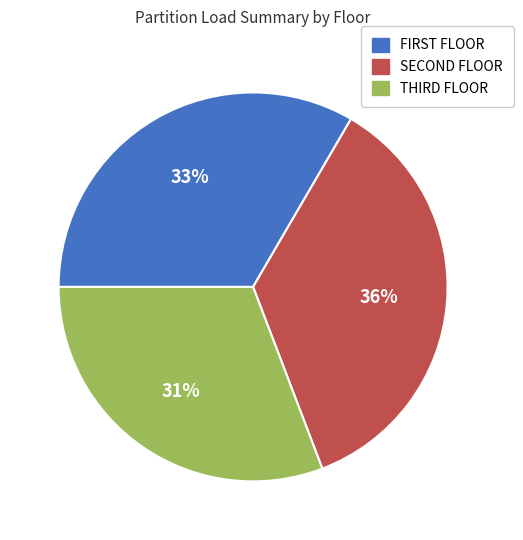

To the nearest percent, what is the average slice percentage?

33%